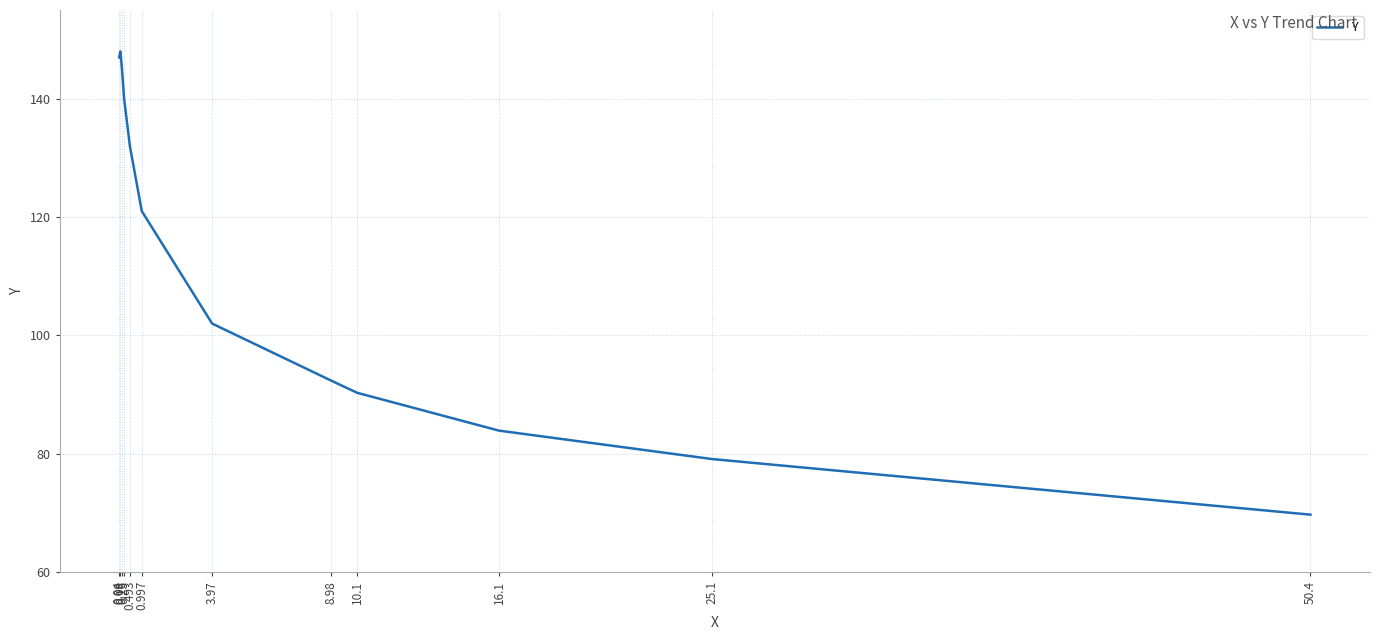

At which category does the data reach its first local peak?

0.09